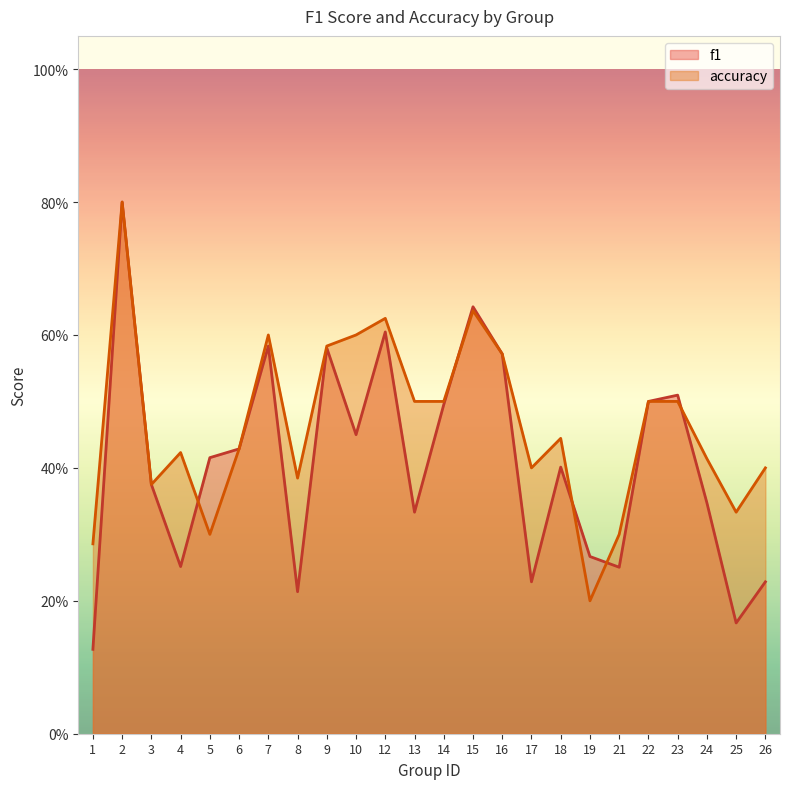

Does the chart have visible grid lines?

No